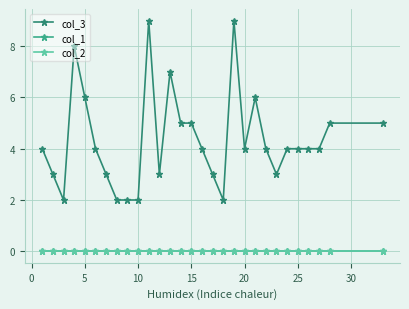

Which series has the largest total across all categories?

col_3